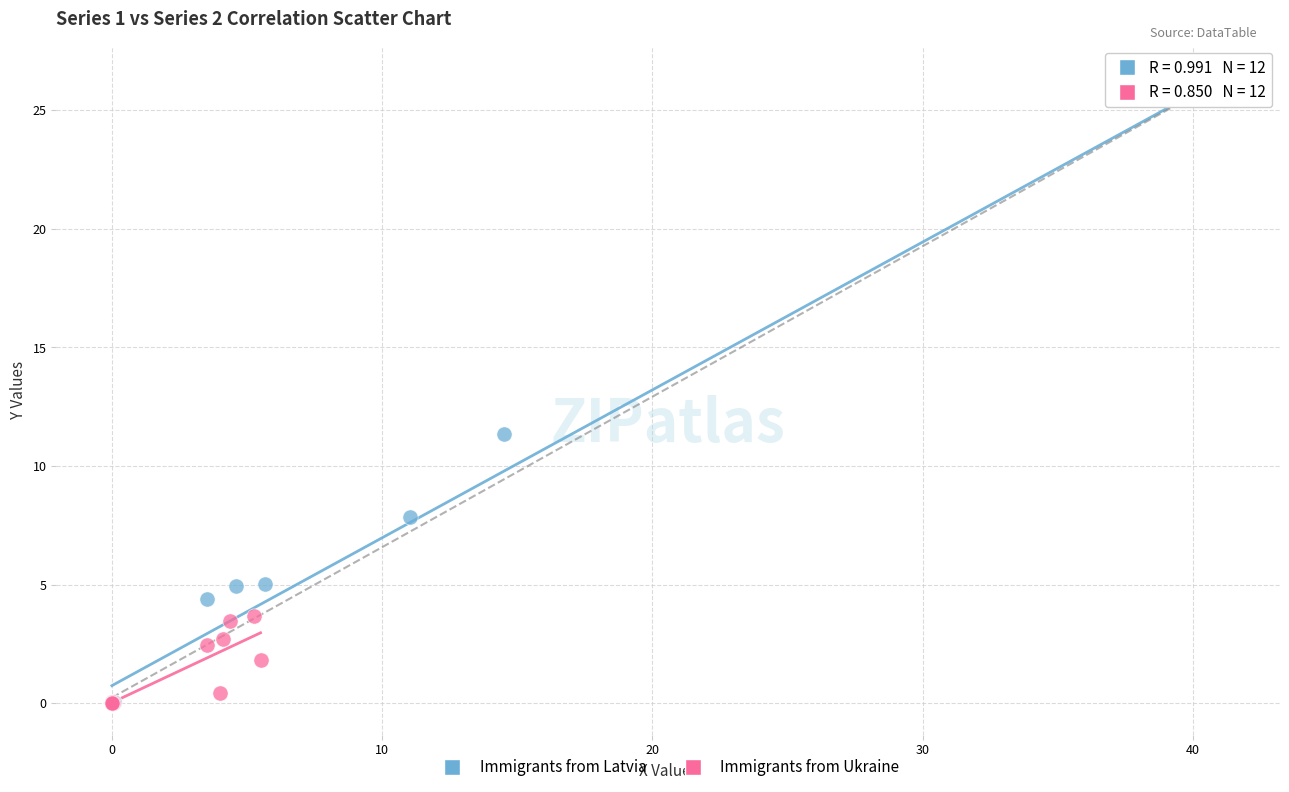

Which series has the largest Y range (max minus min)?

Immigrants from Latvia